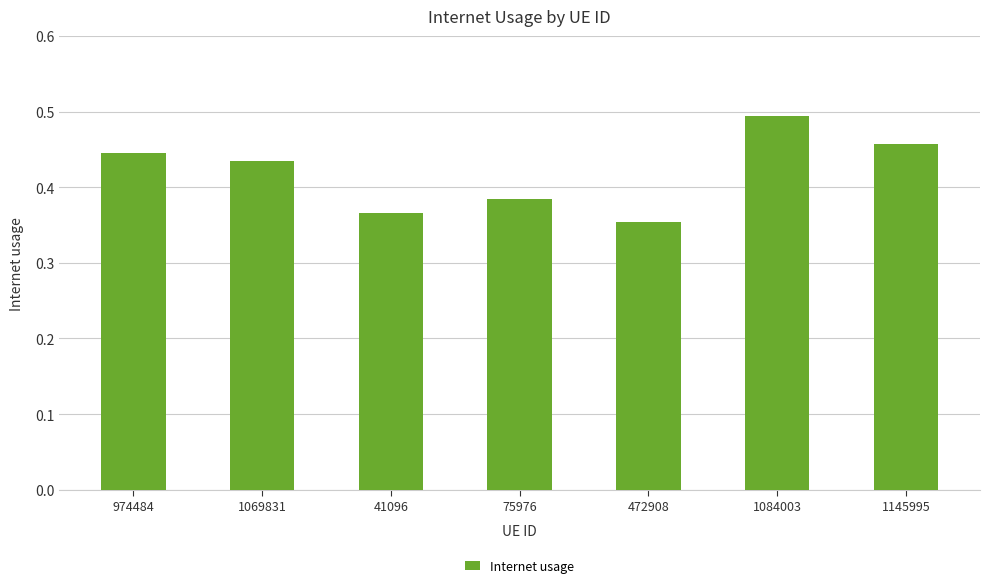

At which category does the chart reach its peak across all series?

1084003